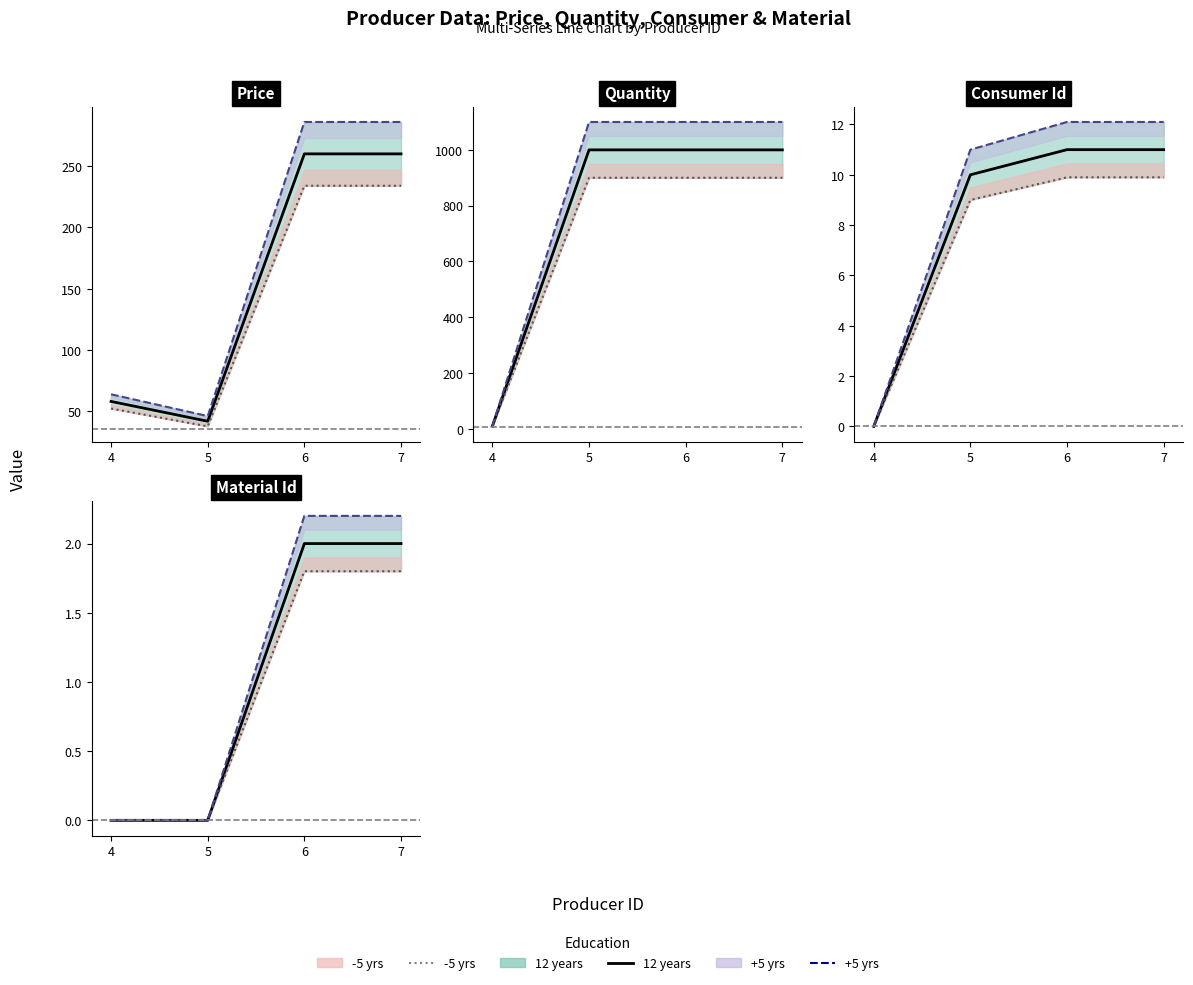

Where is consumer_id nearest to the value 5?

4